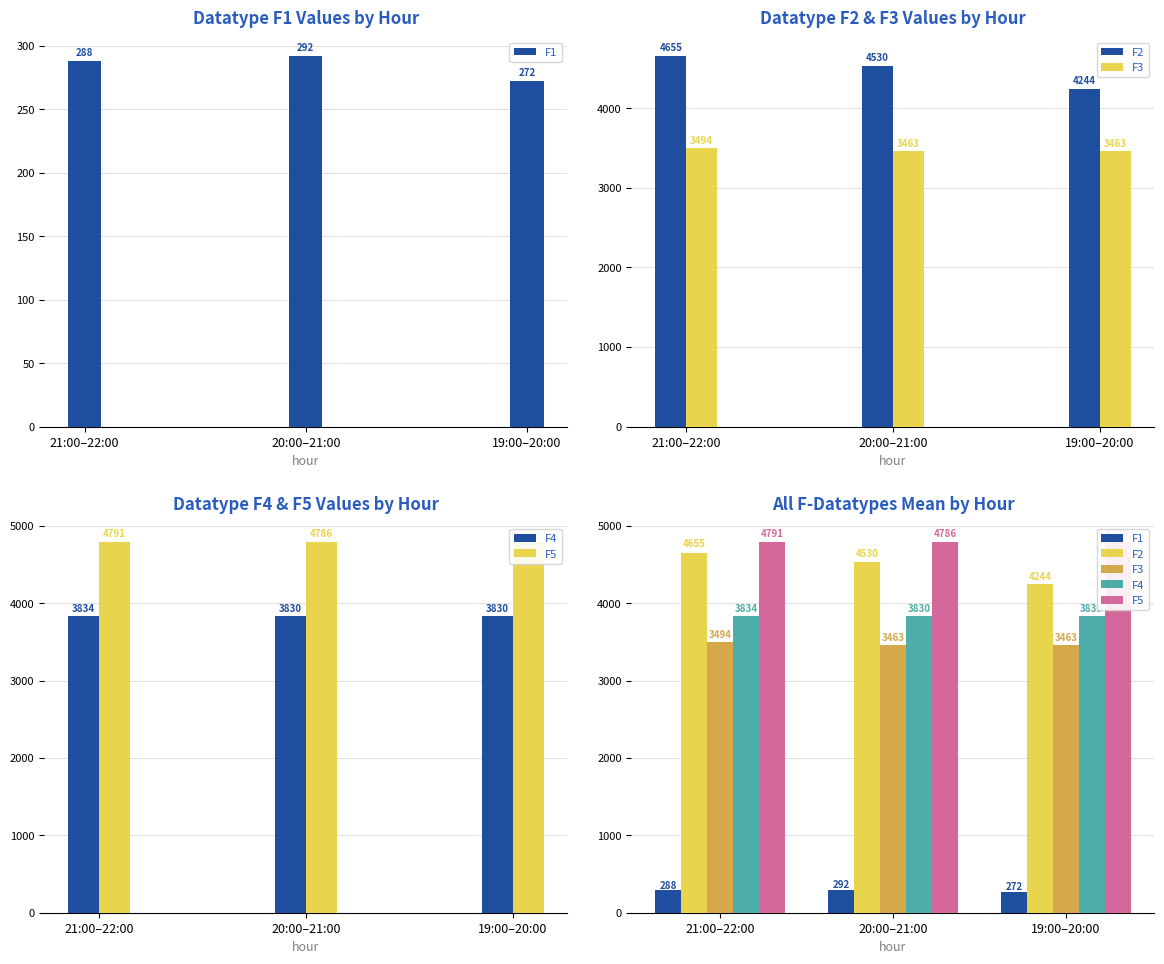

The F1 series shows 272 at 19:00–20:00. True or false?

True